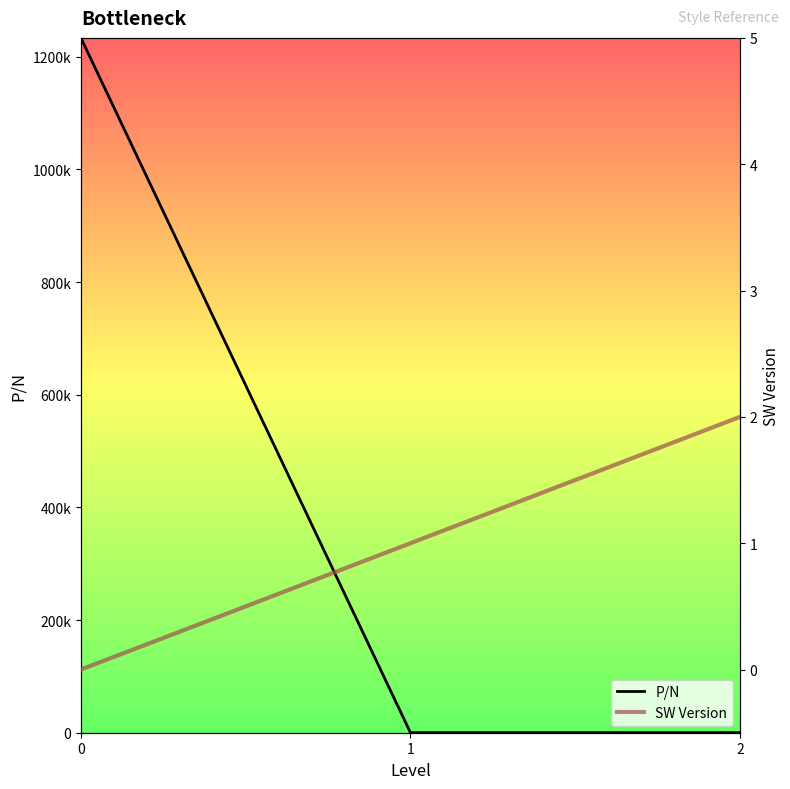

How many data points in SW Version are less than 1?

1